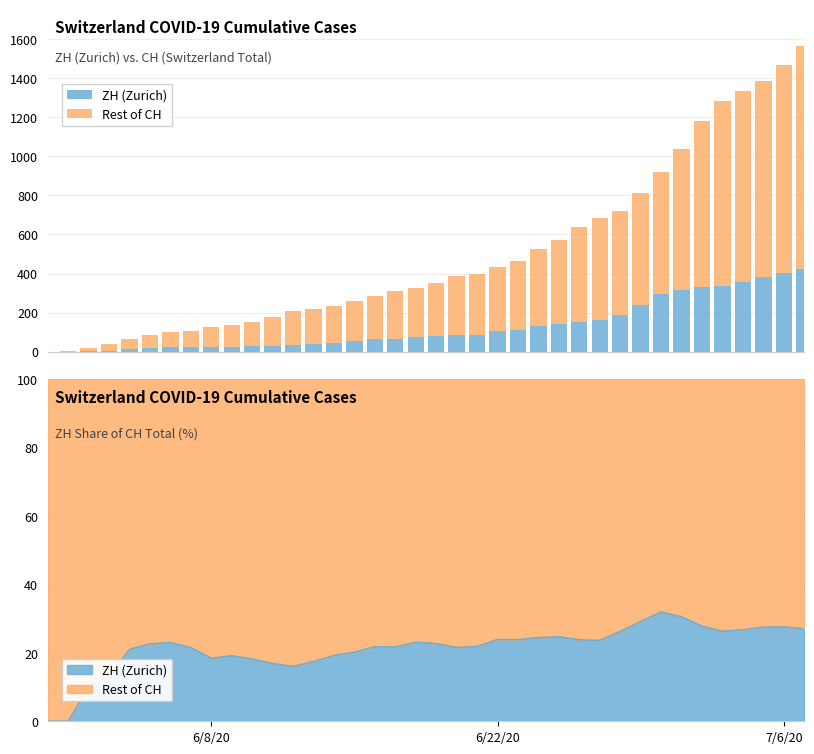

How many data points in ZH (Zurich) are less than 80?

19